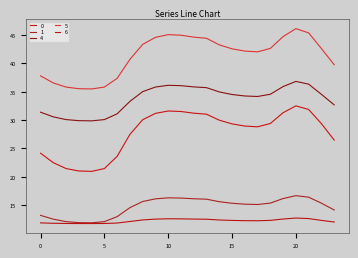

Is this an area chart (filled region under the line)?

No